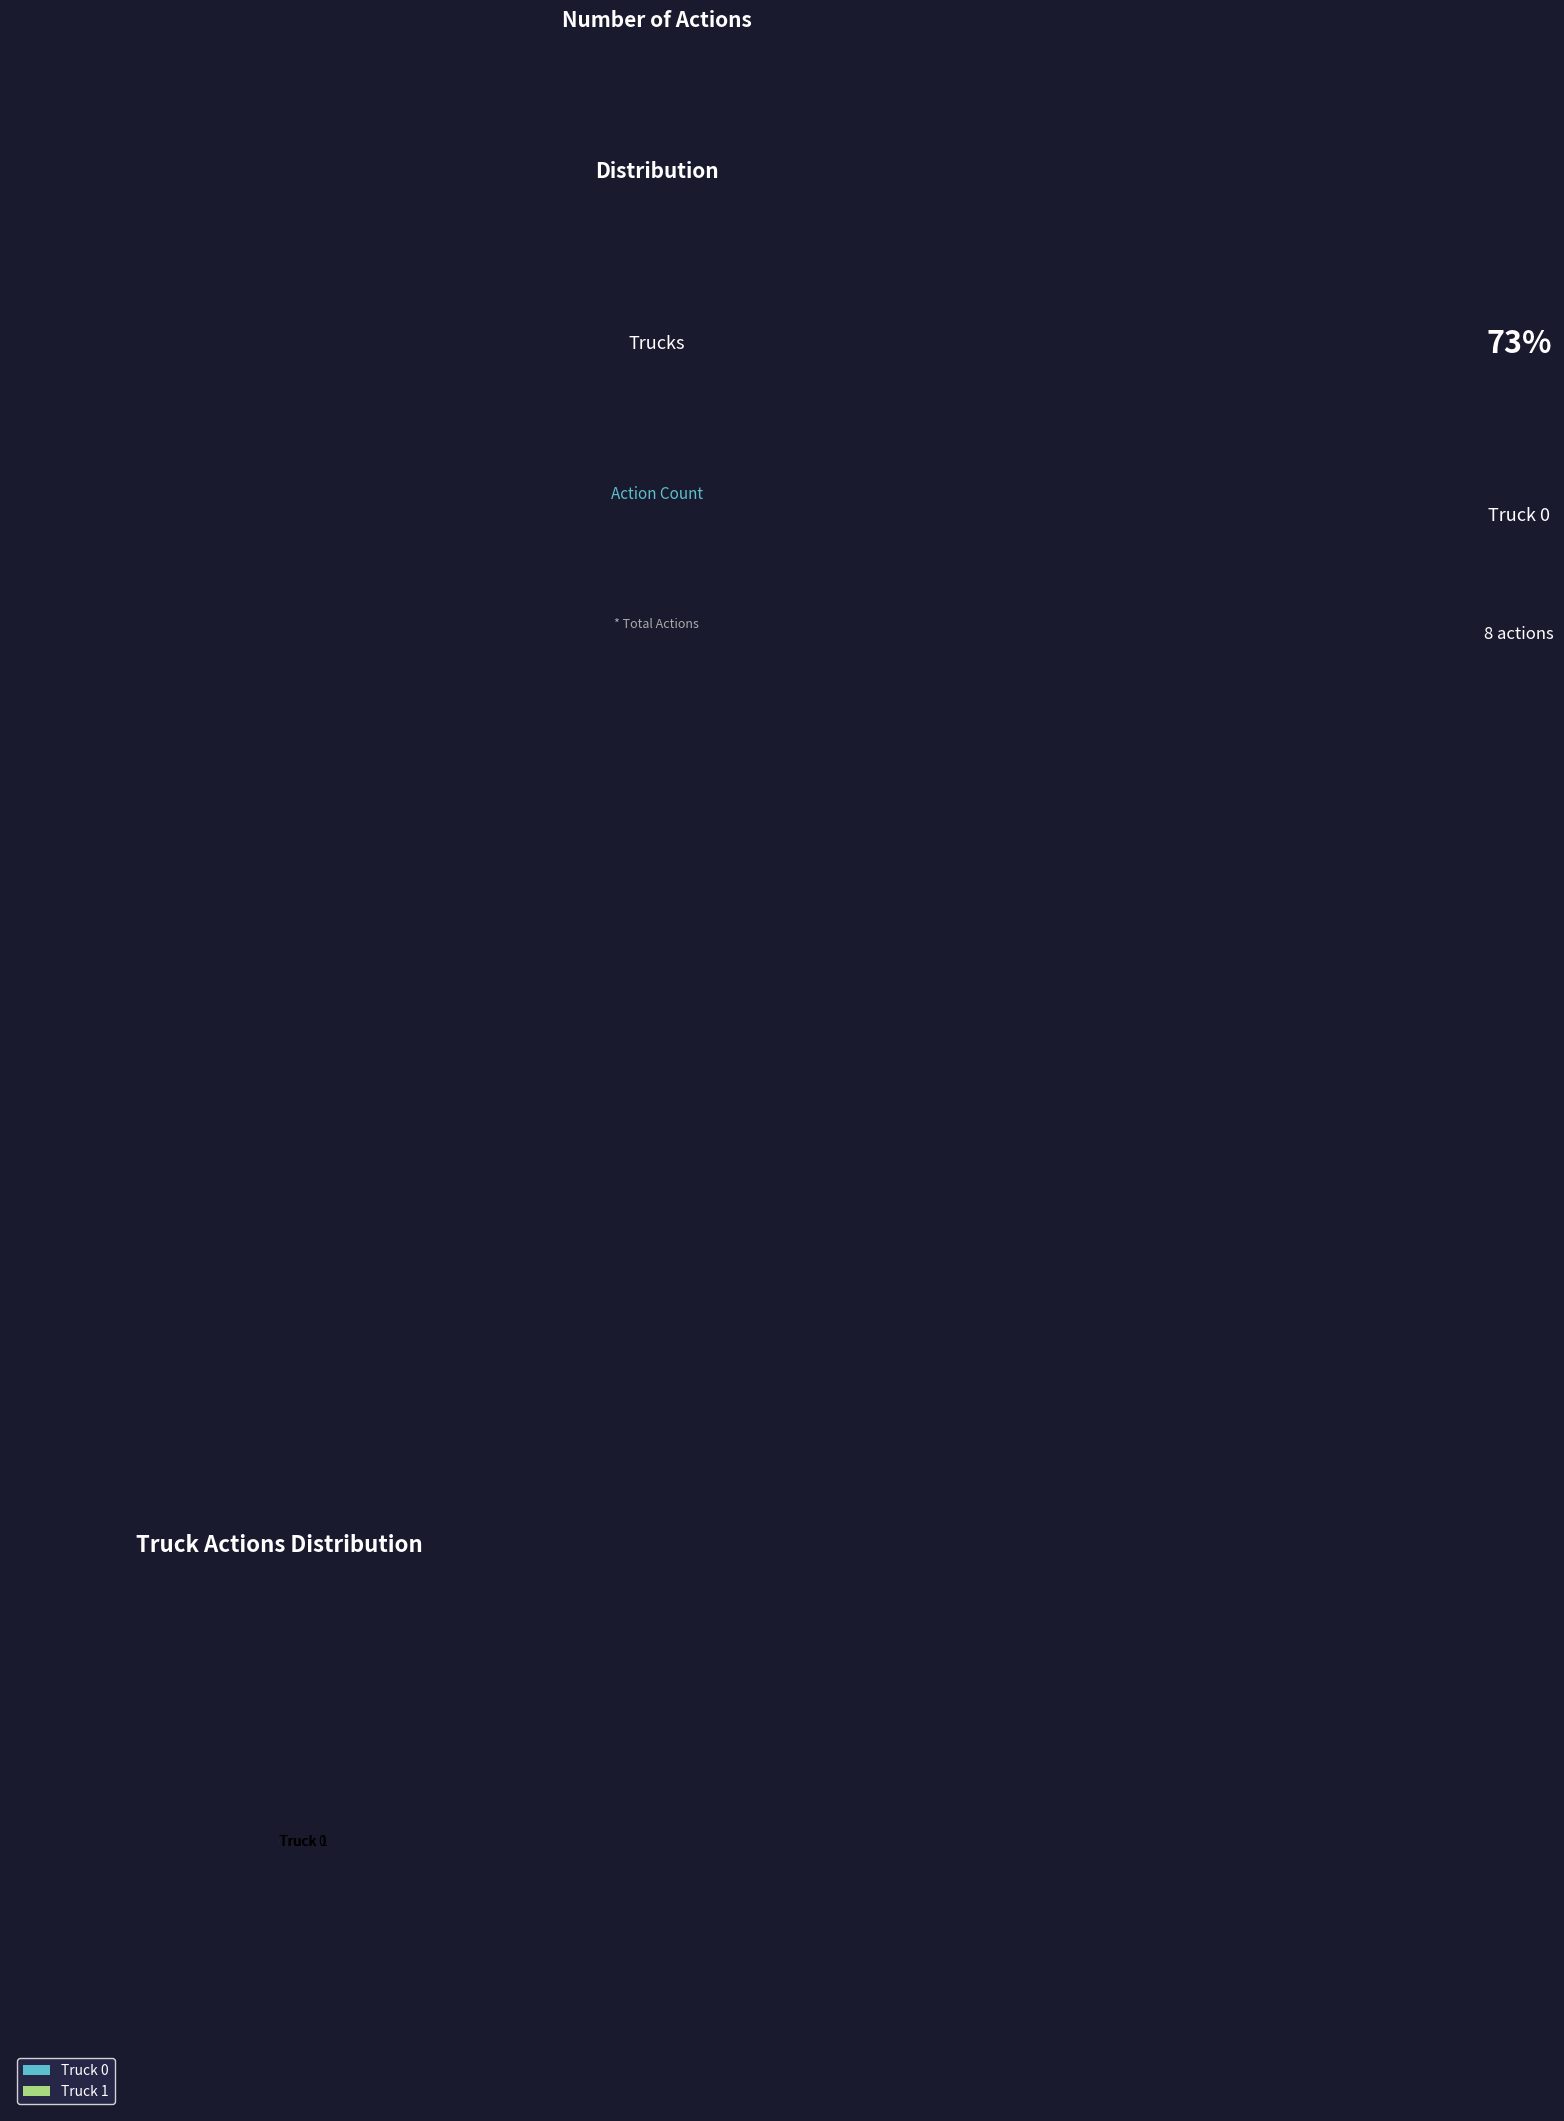

Is it true that Truck 0 is 87% of the pie?

False